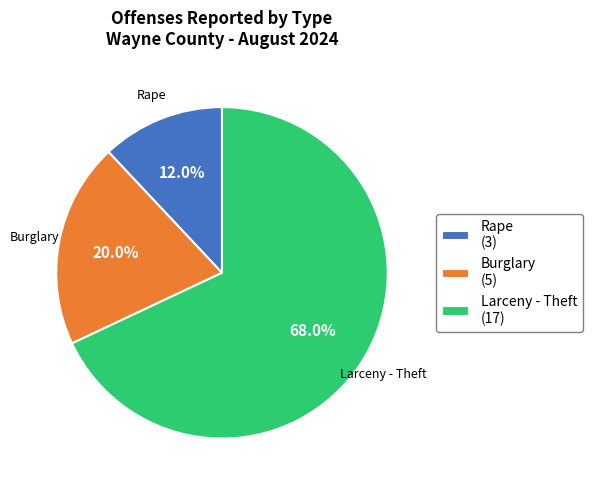

Which slice represents more than half of the pie?

Larceny - Theft (17)